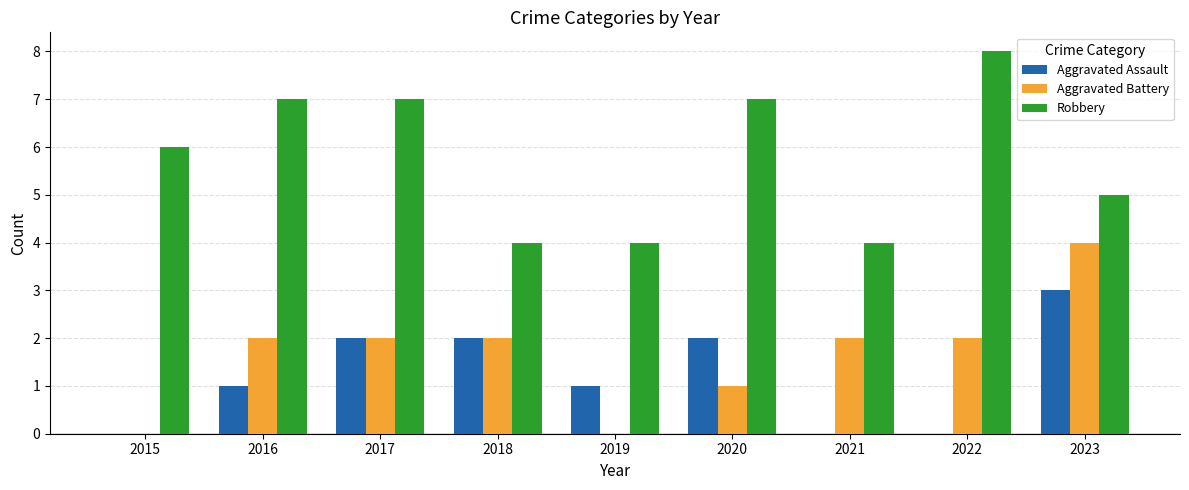

What is the average value of the Robbery series?

6